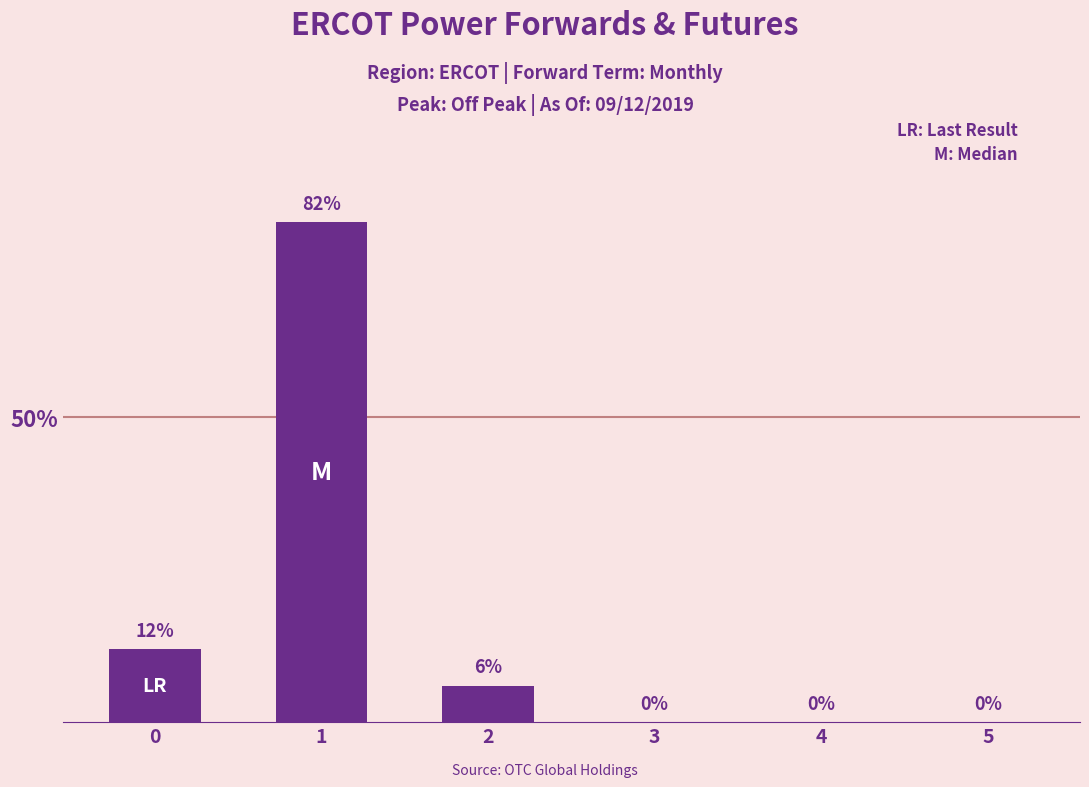

What is the greatest value displayed?

82